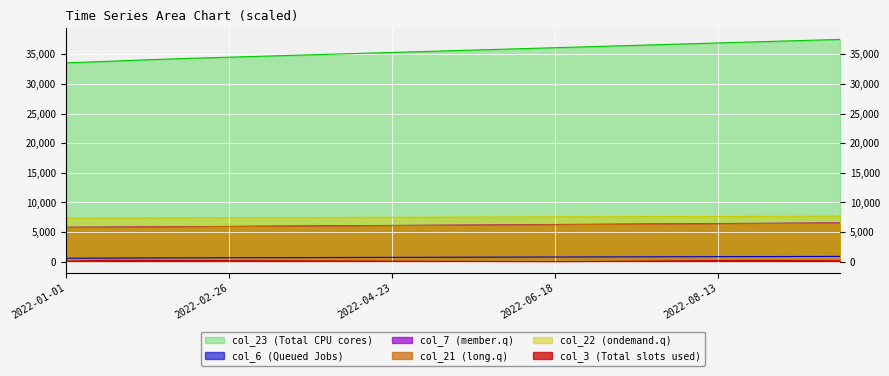

Rank the categories by col_23 value from lowest to highest.

2022-01-01, 2022-01-15, 2022-01-29, 2022-02-12, 2022-02-26, 2022-03-12, 2022-03-26, 2022-04-09, 2022-04-23, 2022-05-07, 2022-05-21, 2022-06-04, 2022-06-18, 2022-07-02, 2022-07-16, 2022-07-30, 2022-08-13, 2022-08-27, 2022-09-10, 2022-09-24